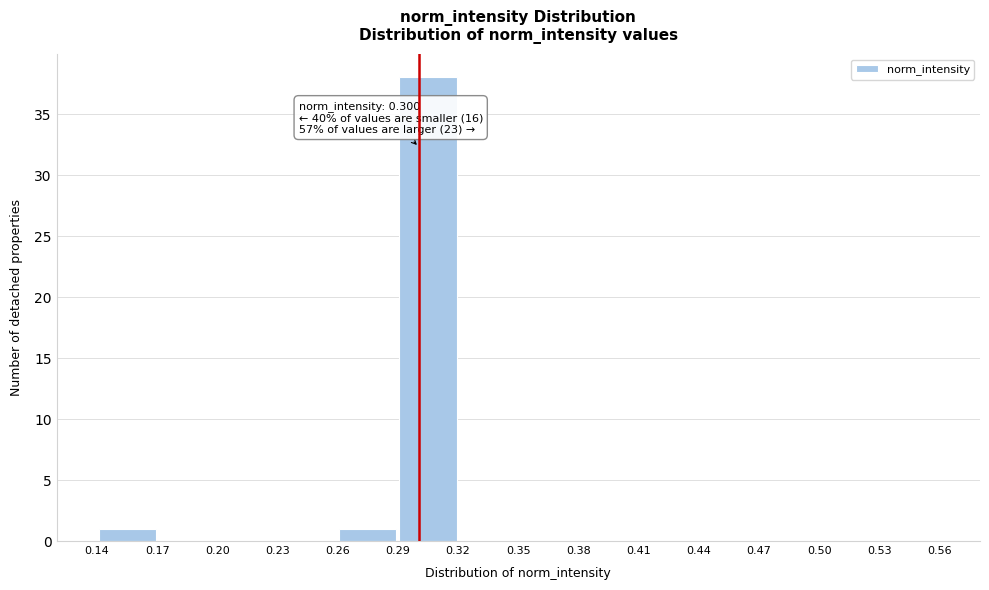

Which range on the x-axis has the tallest bar?

0.29 to 0.32